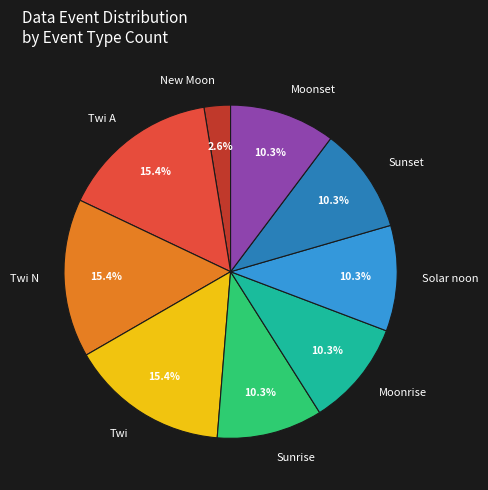

To the nearest percent, what is the difference between the largest and smallest slice percentages?

13%